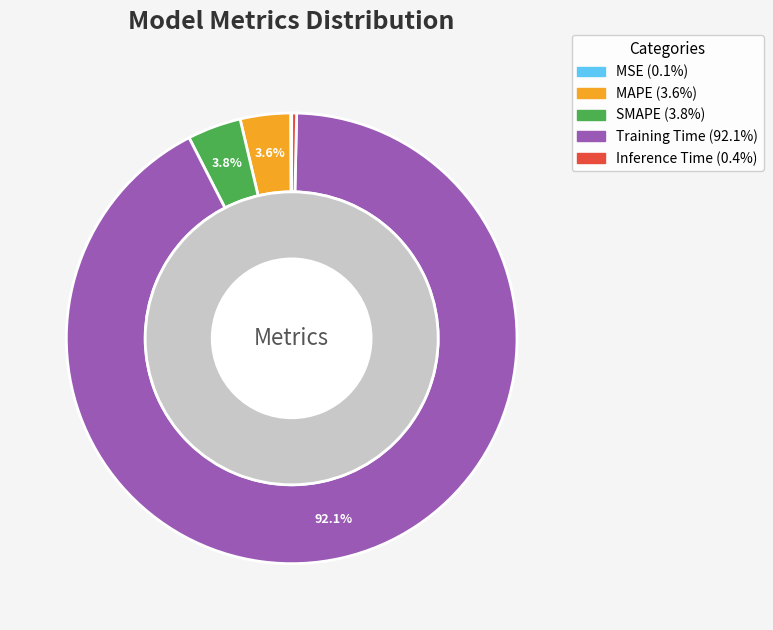

Does Training Time represent more than half of the total?

Yes